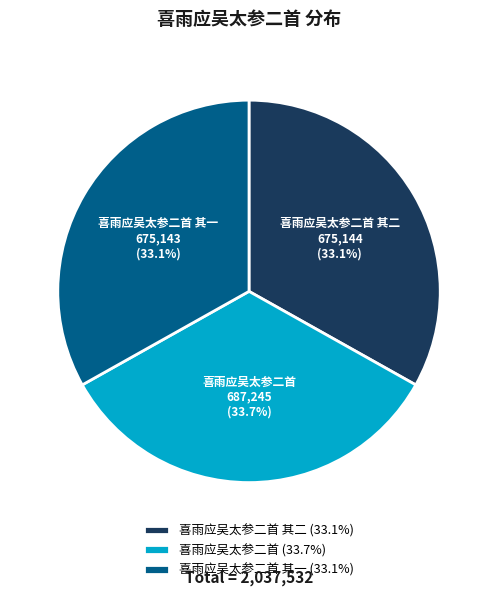

What is the largest slice in the pie chart?

喜雨应吴太参二首